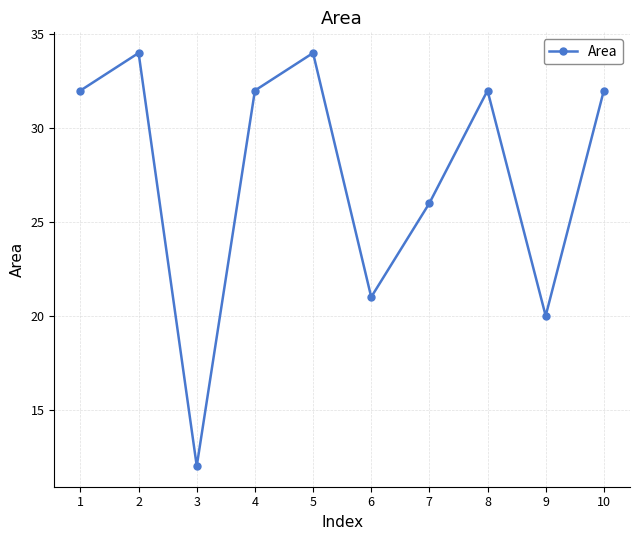

True or false: the data shows 32 at 8.

True